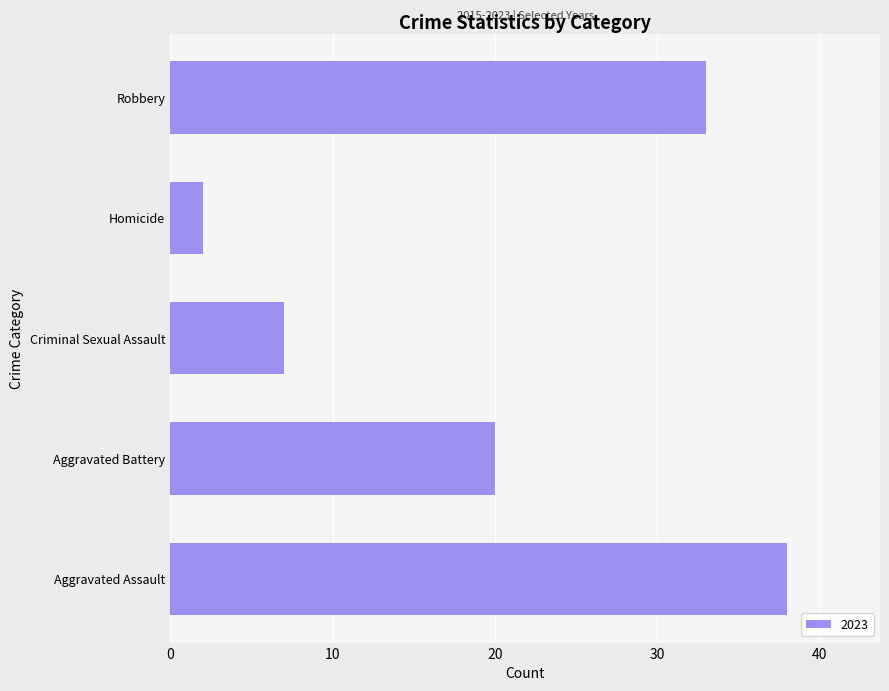

What is the difference between the second highest and second lowest values?

26